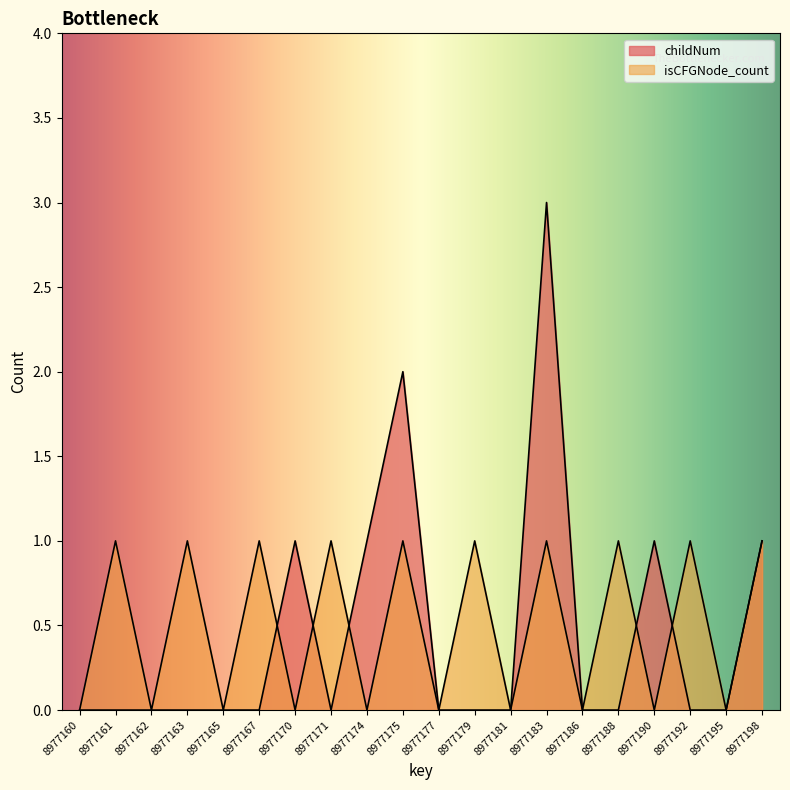

What is the difference between the maximum and minimum values in the childNum series?

3